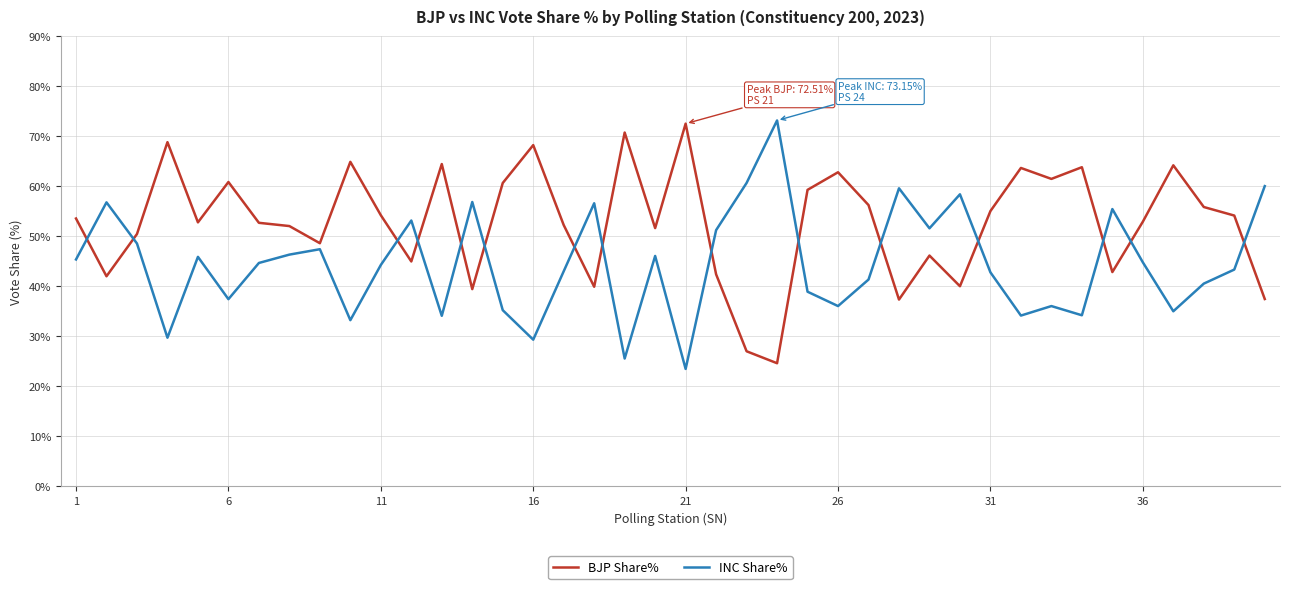

True or false: BJP Share% and INC Share% intersect in this chart.

True